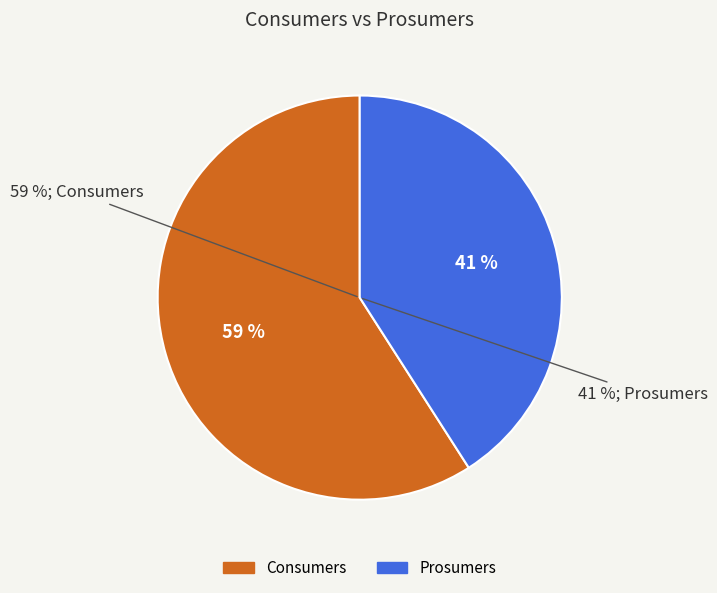

Do Prosumers and Consumers together represent more than half of the pie?

Yes